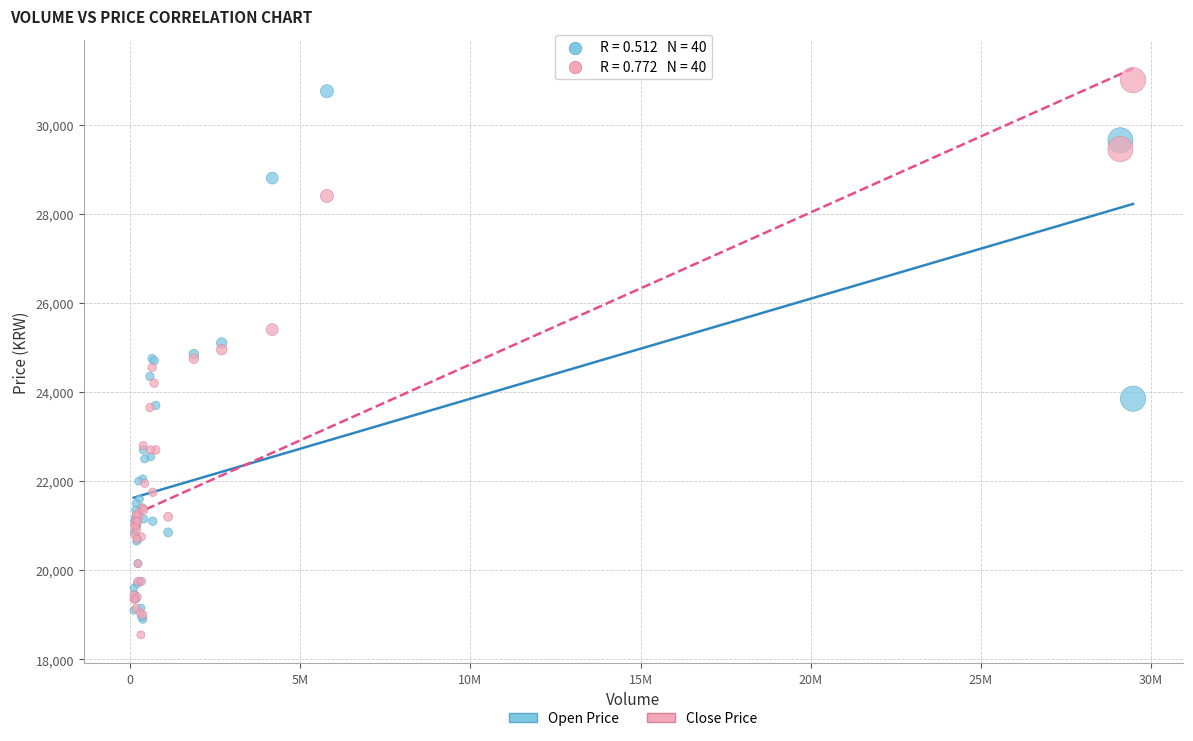

Which series contains the highest Y value?

Close Price